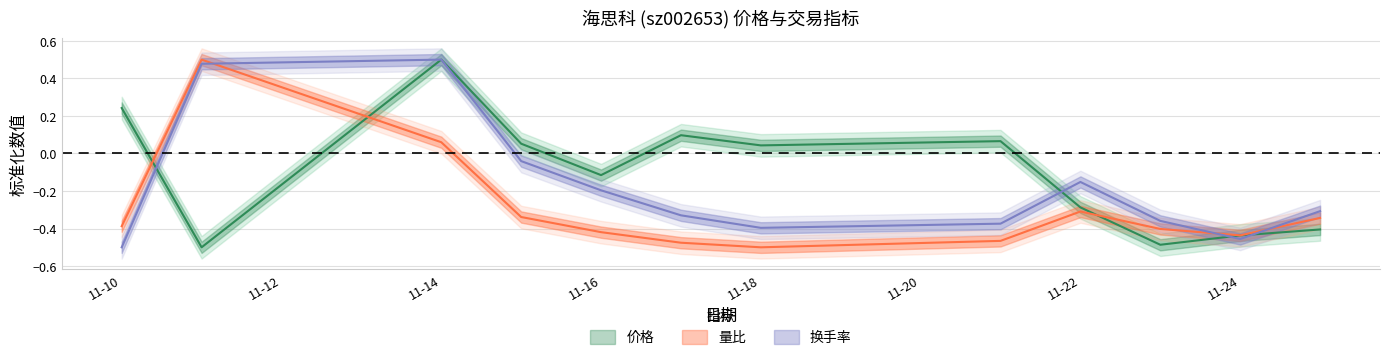

Is this an area chart (filled region under the line)?

No